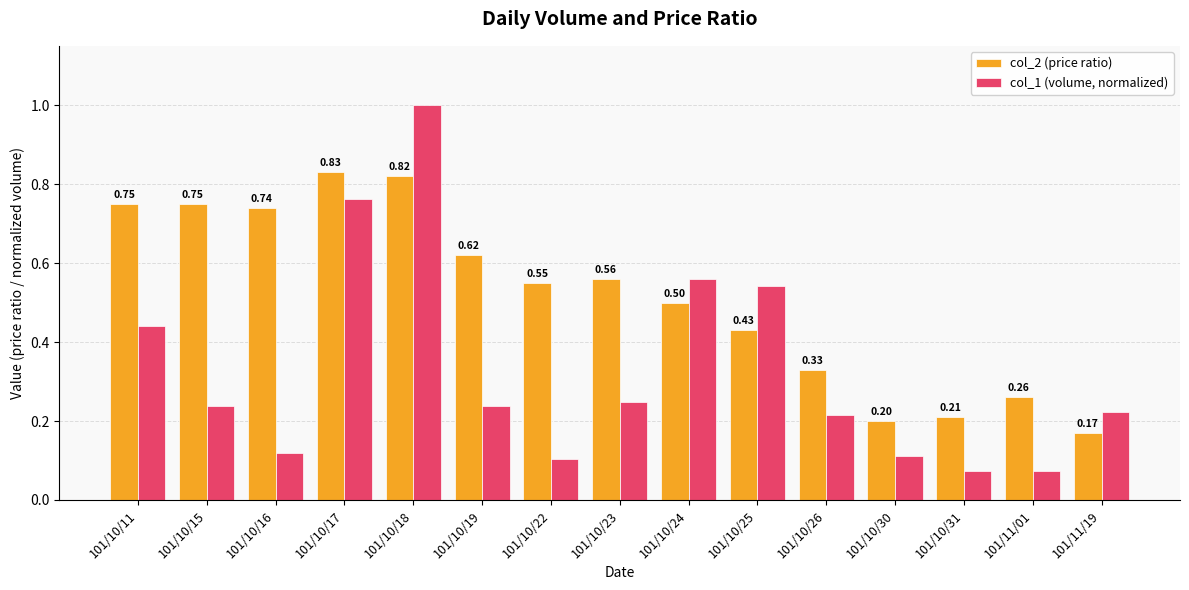

What is the total value across all series at 101/10/24?

1.1